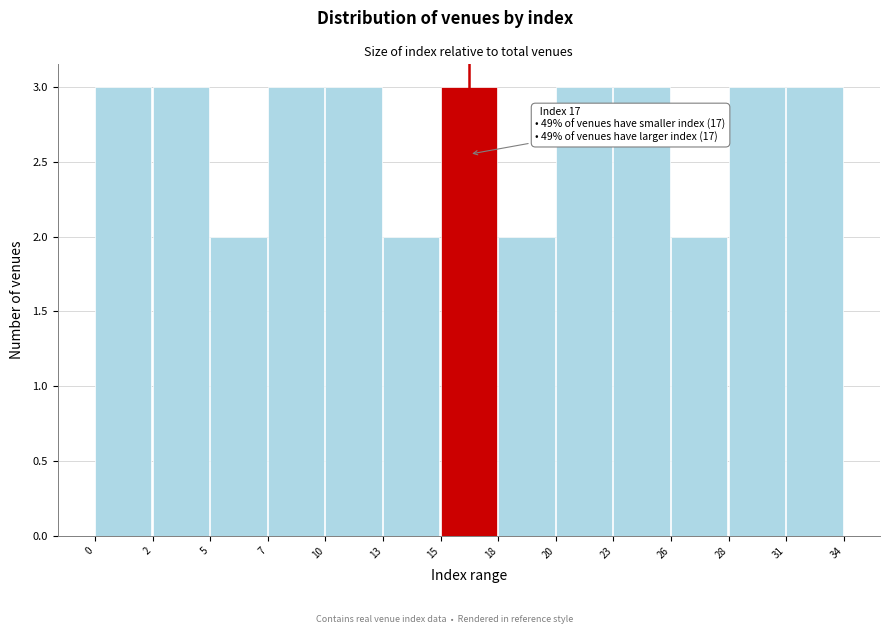

Reading right to left, what are all the values shown in this chart?

3	3	2	3	3	2	3	2	3	3	2	3	3